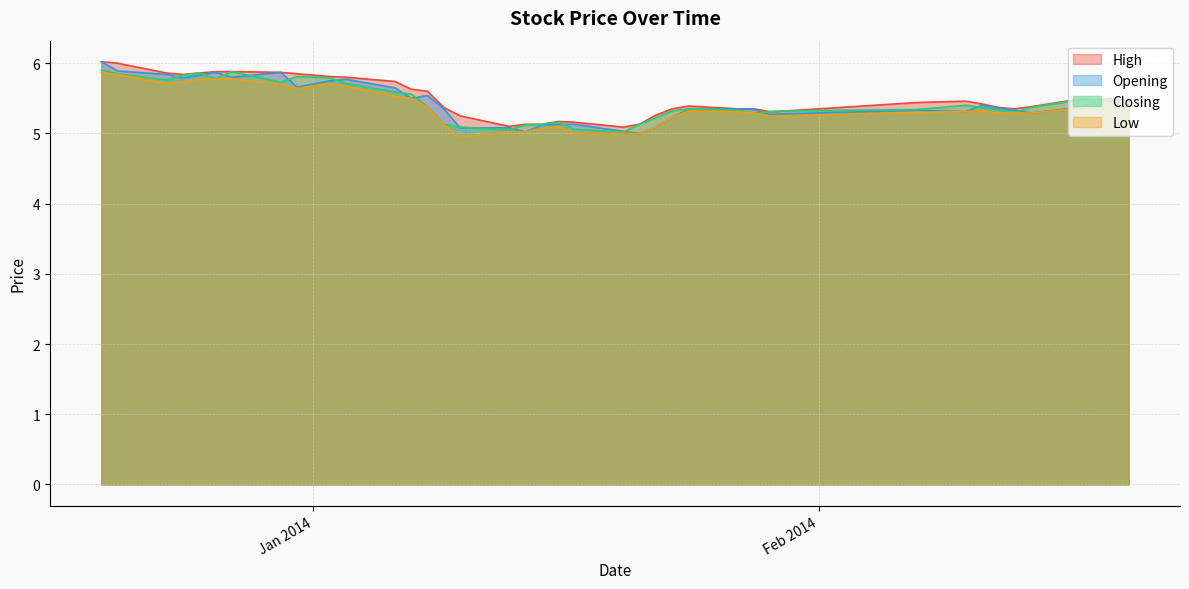

What is the greatest value displayed?

6.0